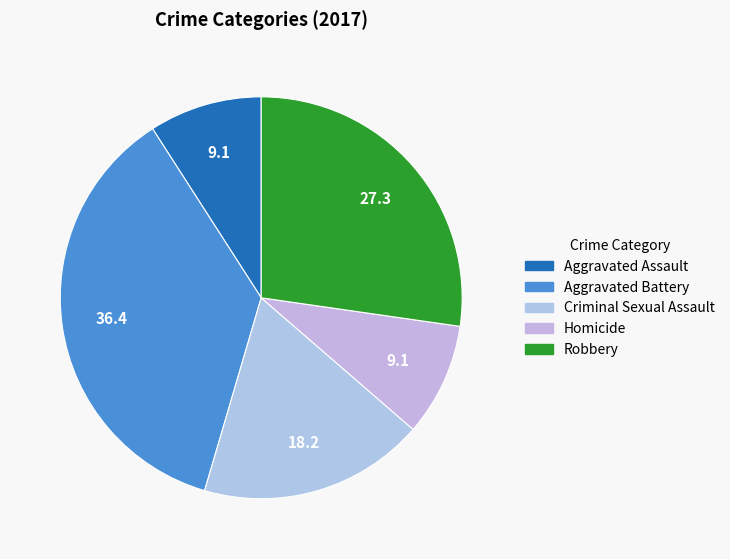

How much of the chart is everything except Robbery?

72.7%